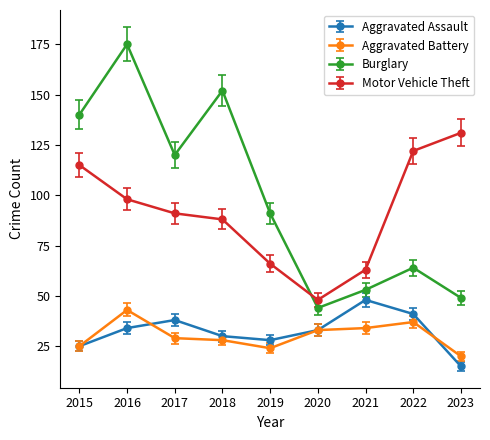

True or false: Aggravated Assault and Motor Vehicle Theft cross at least once.

False